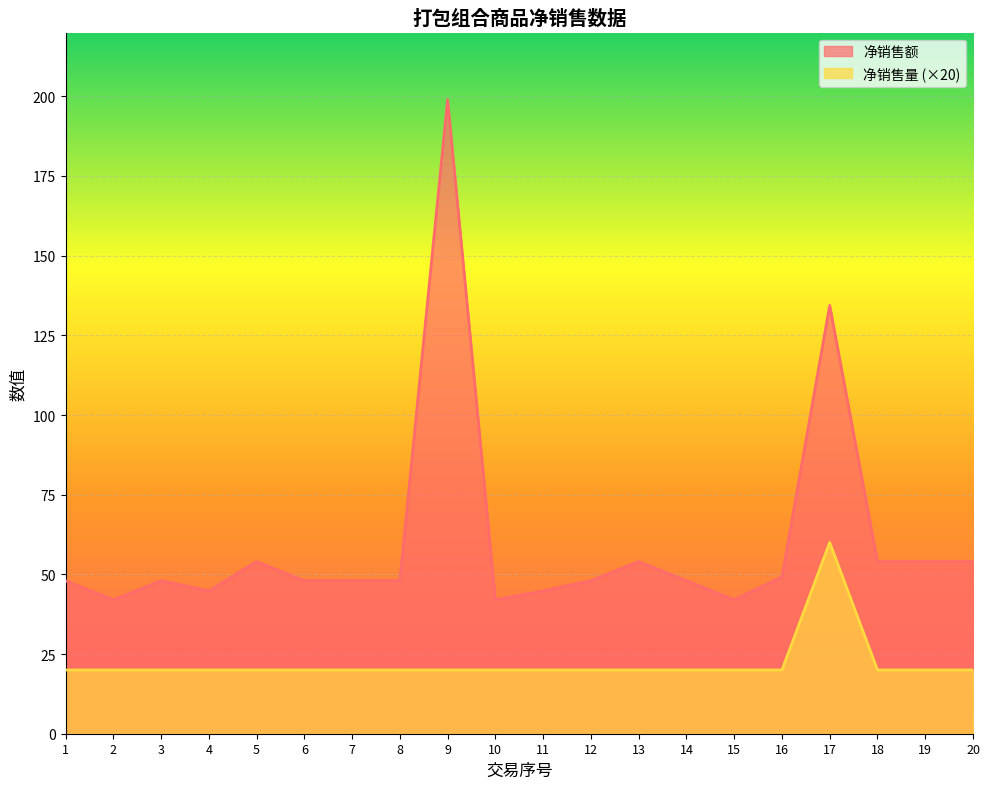

True or false: 净销售额 and 净销售量 intersect in this chart.

False